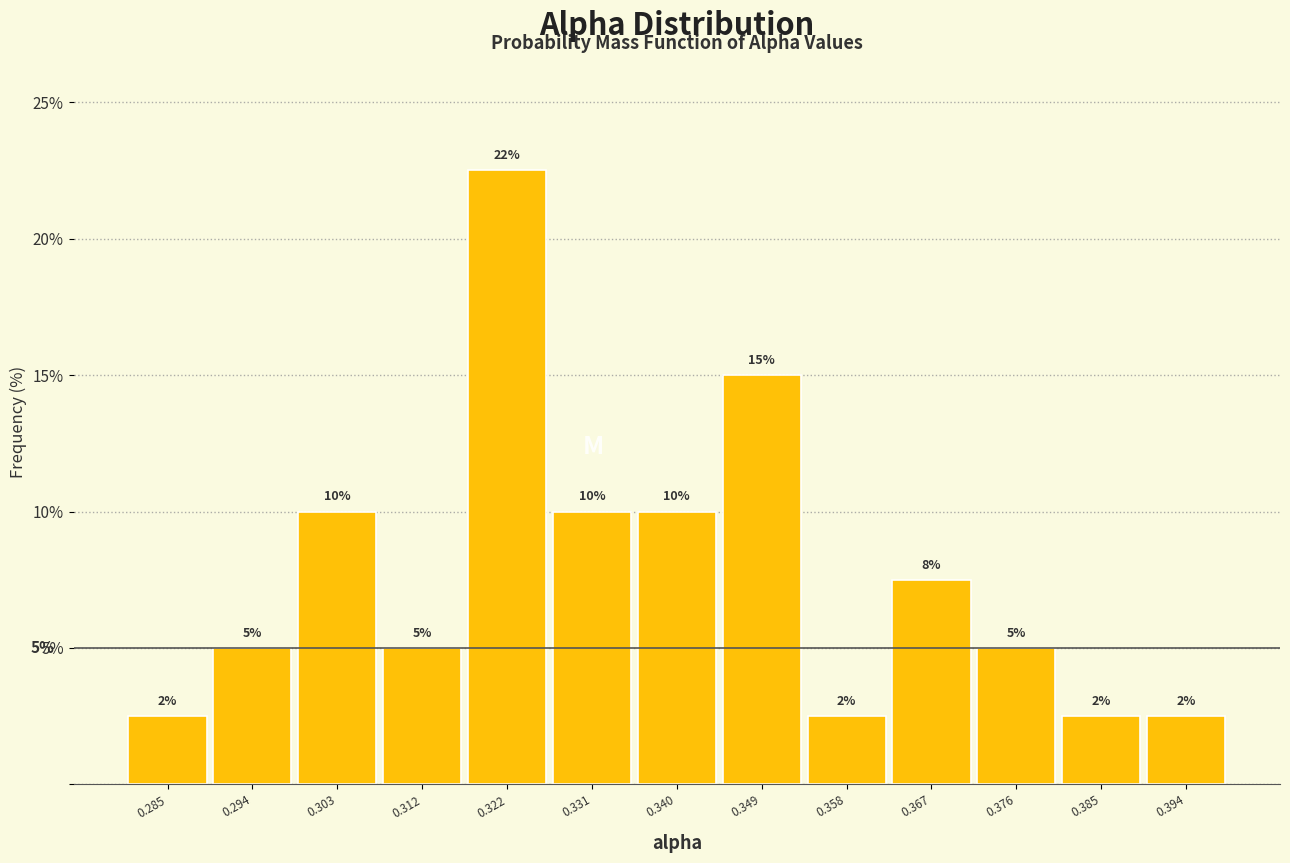

Over which range of the x-axis is the bar tallest?

0.317 to 0.326